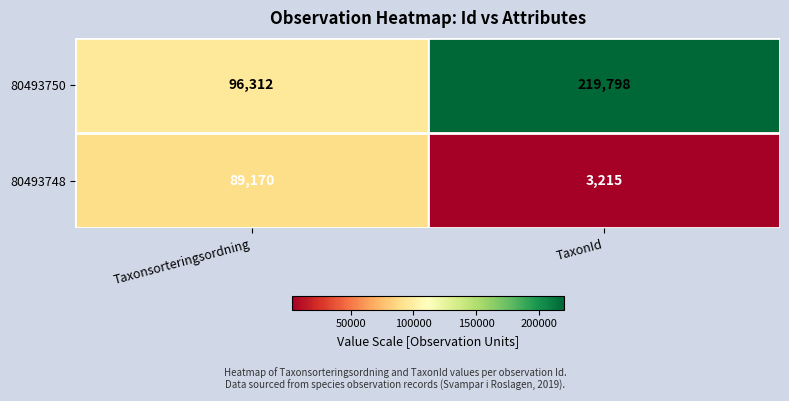

Which series has the largest range (max minus min)?

80493750